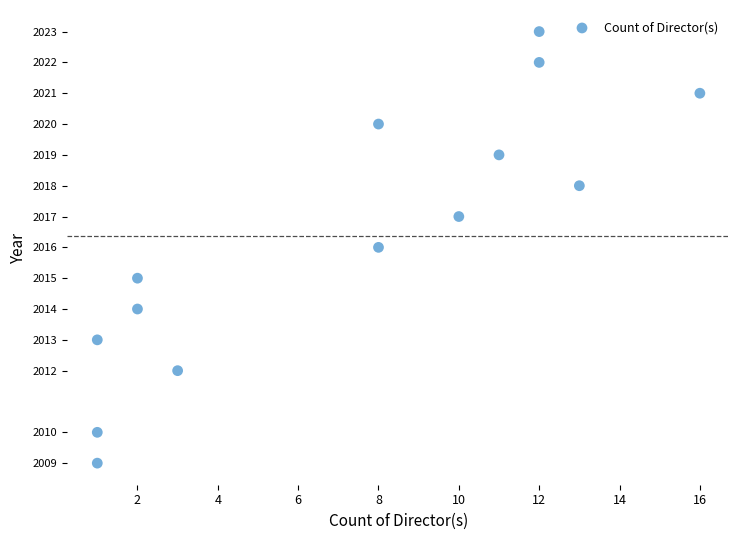

What is the range of X values (max minus min)?

15